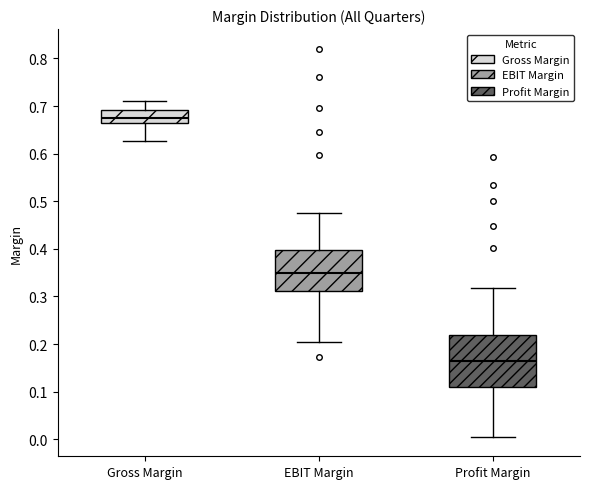

Comparing the boxes themselves (not the whiskers), which one is the tallest?

Profit Margin